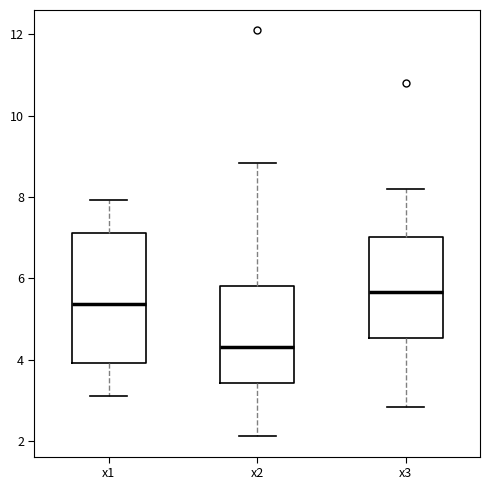

Reading left to right, transcribe this box plot: for each box, give where its median line is, the range the box spans, and where its two whiskers end, as read against the y-axis. The values are not printed on the chart, so give them approximately, as read against the axis.

x1: median 5.4, box 4.0 to 7.2, whiskers 3.2 to 8.0
x2: median 4.4, box 3.4 to 5.8, whiskers 2.2 to 8.8
x3: median 5.6, box 4.6 to 7.0, whiskers 2.8 to 8.2